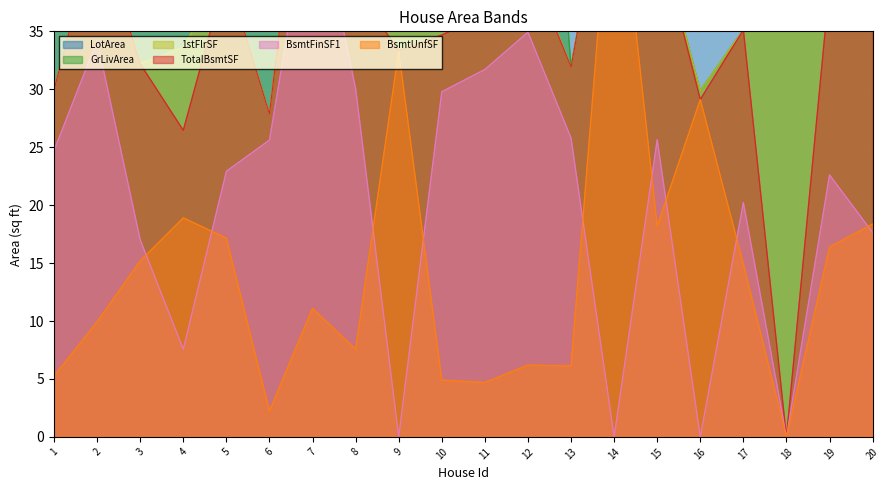

How many values in the 1stFlrSF series are below 38?

10